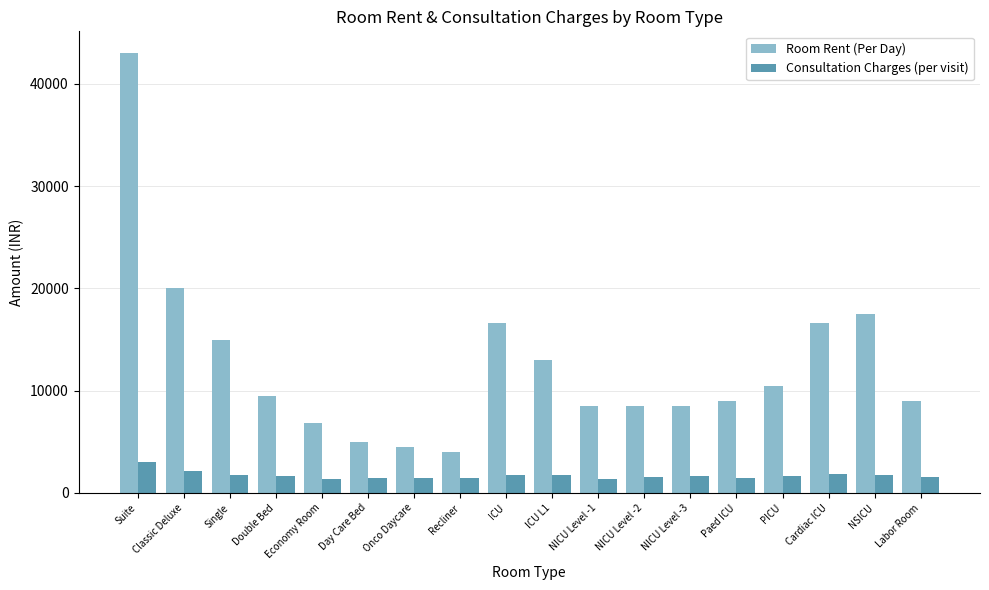

Is it true that Room Rent (Per Day) equals 8500 at NICU Level -1?

True